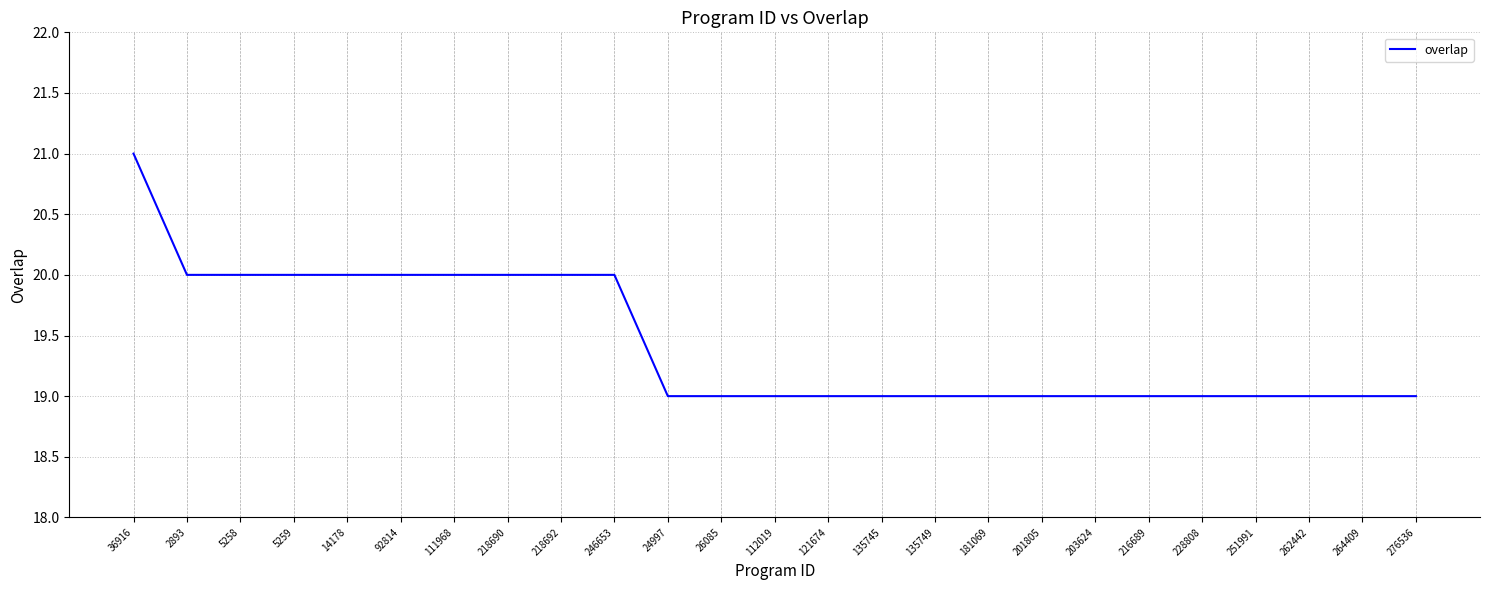

Approximately how many times larger is the value at 92814 compared to 201805?

1.1